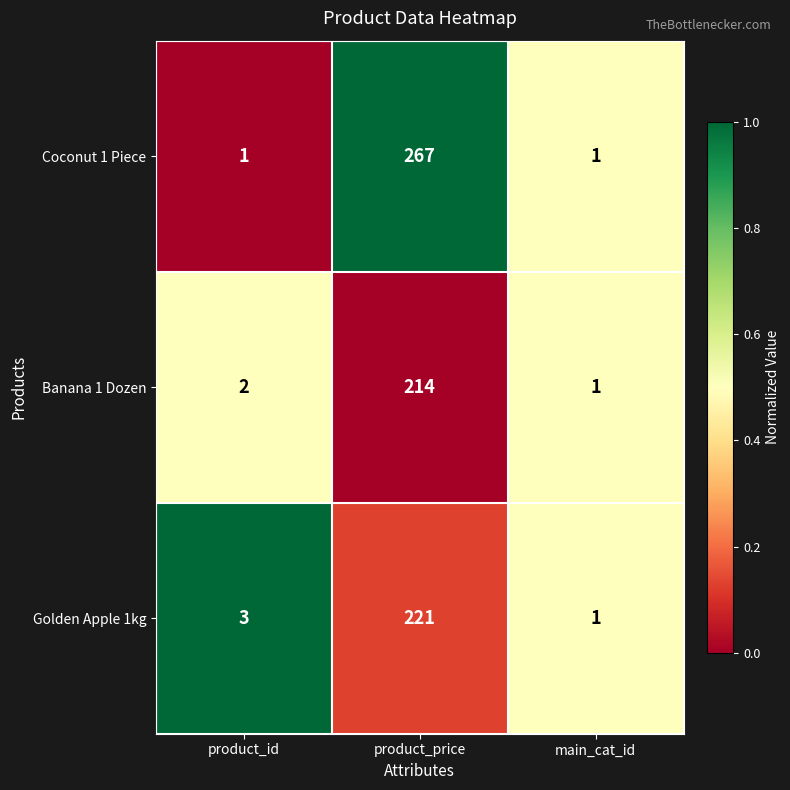

Count the number of data series in this chart.

3